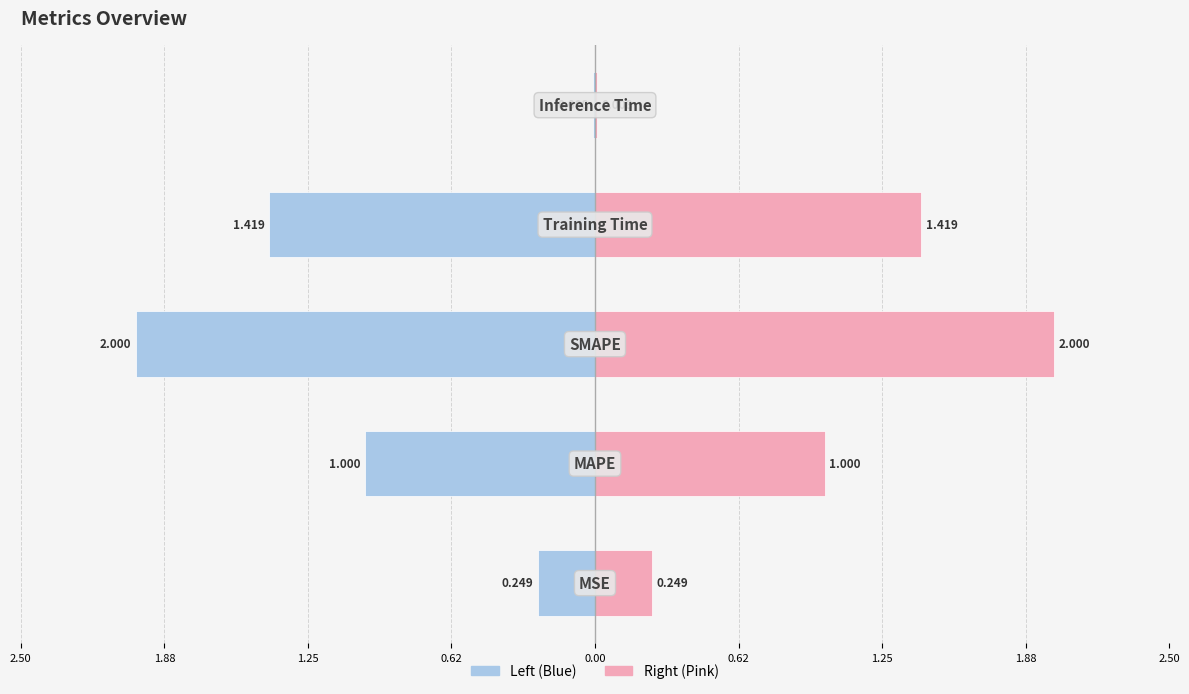

Between 1.88 and 1.25, which series saw the biggest shift?

col_1 (left)